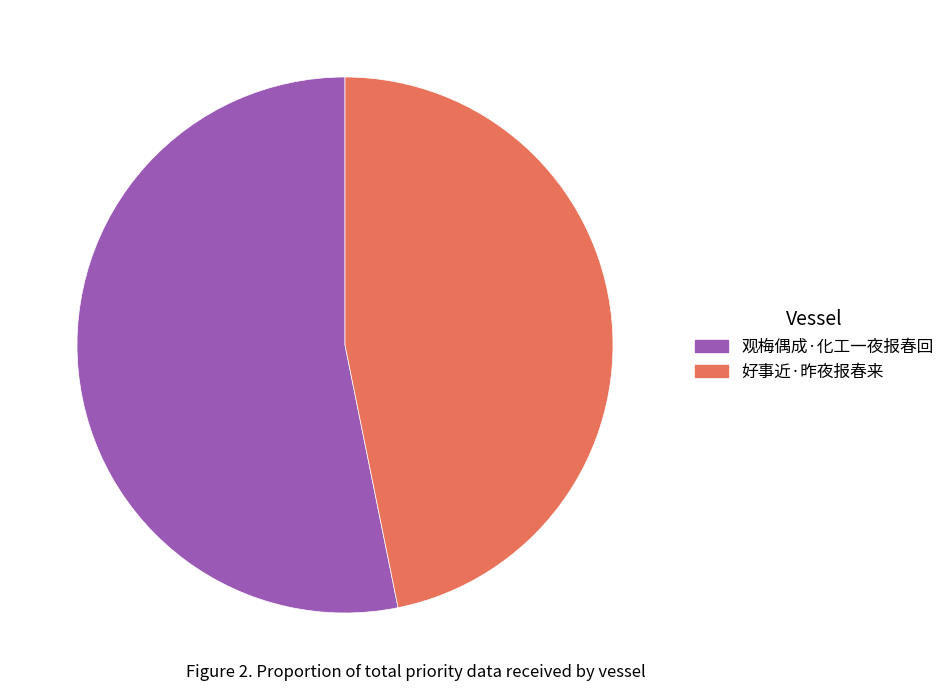

Which slice is the largest?

观梅偶成·化工一夜报春回